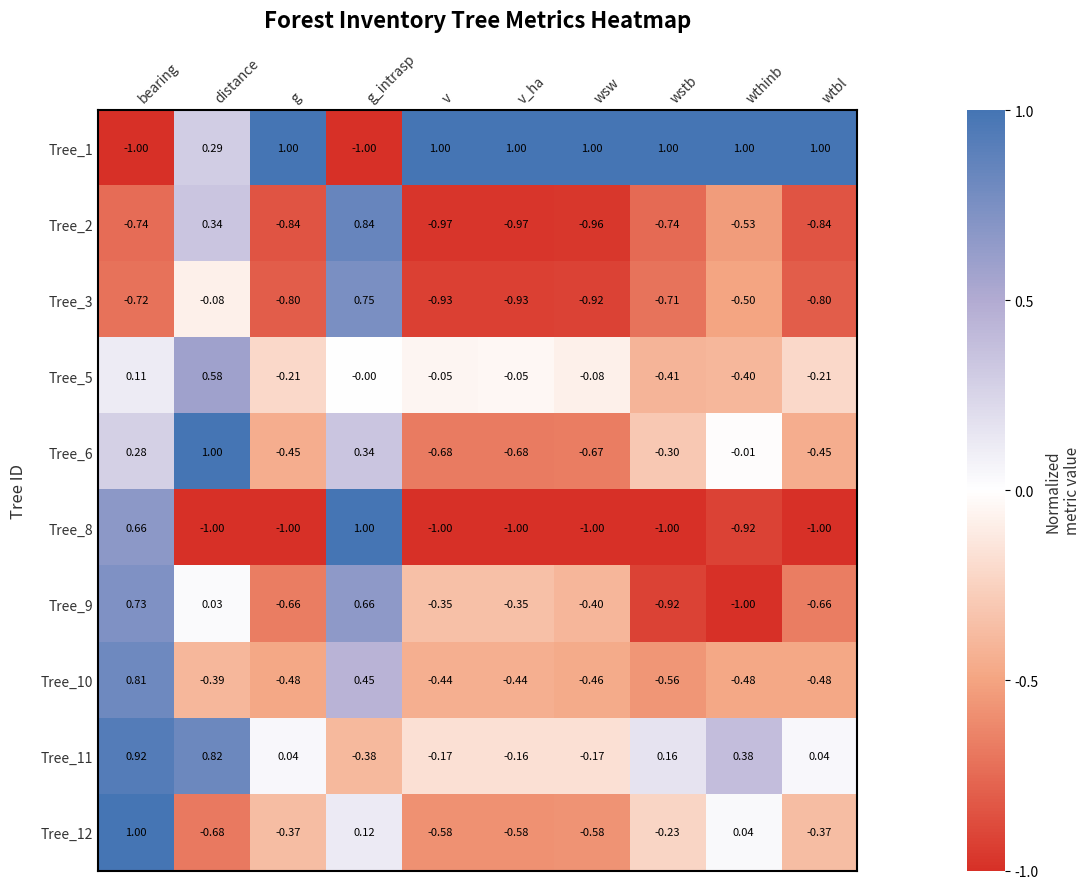

Is the value of Tree_2 at wstb greater than the value of Tree_5 at wstb?

No